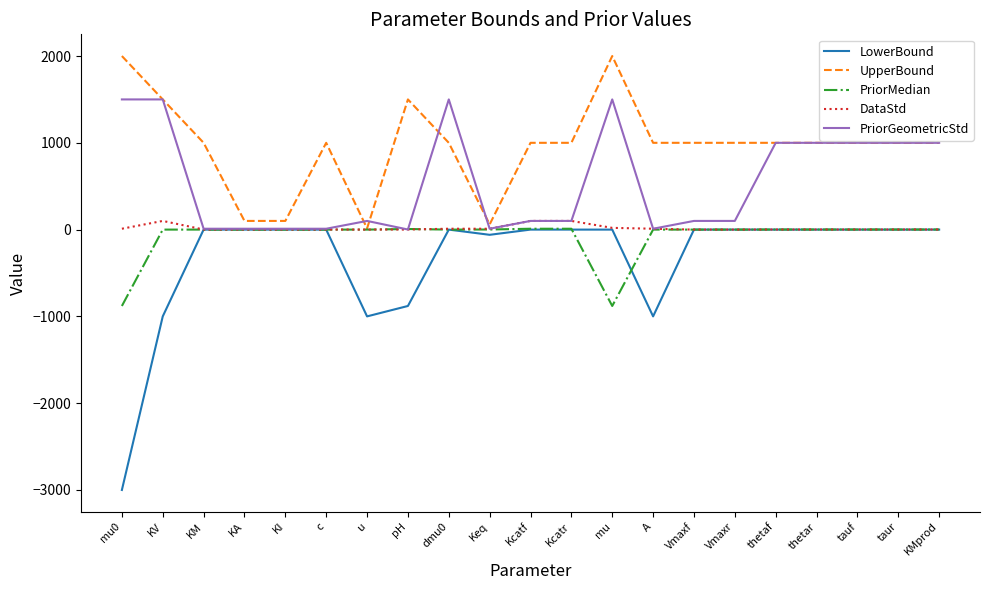

Read the DataStd value at KI.

1.0